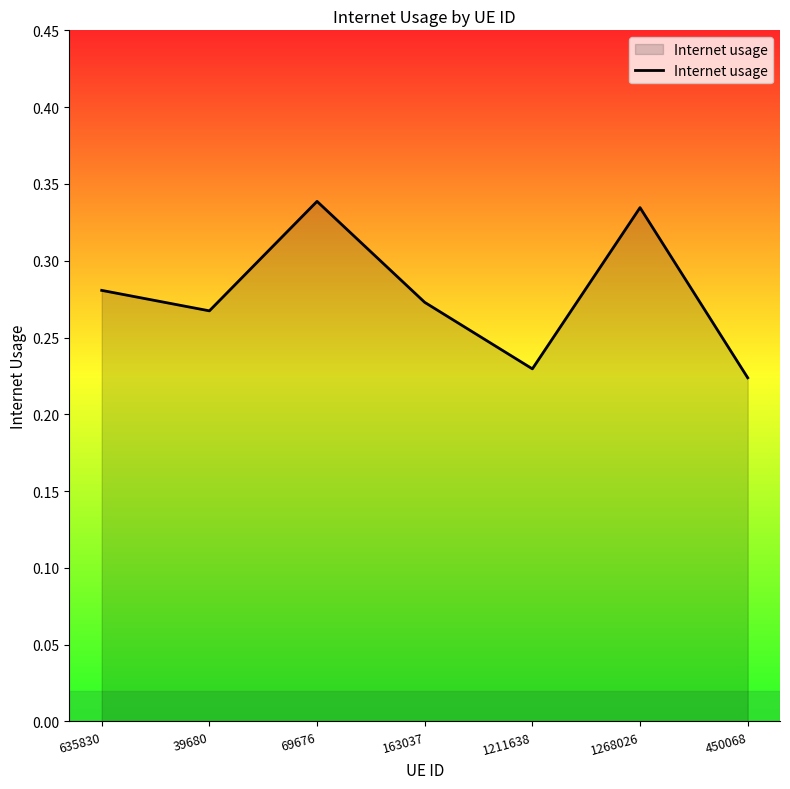

Rank the categories by value from lowest to highest.

450068, 1211638, 39680, 163037, 635830, 1268026, 69676